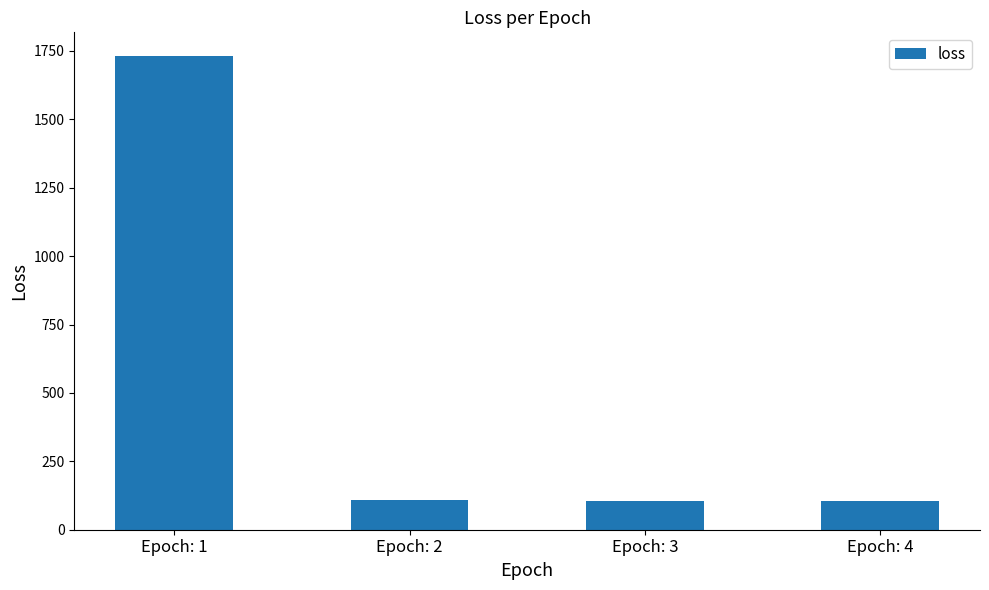

What is the value of the 4th bar from the left?

105.6